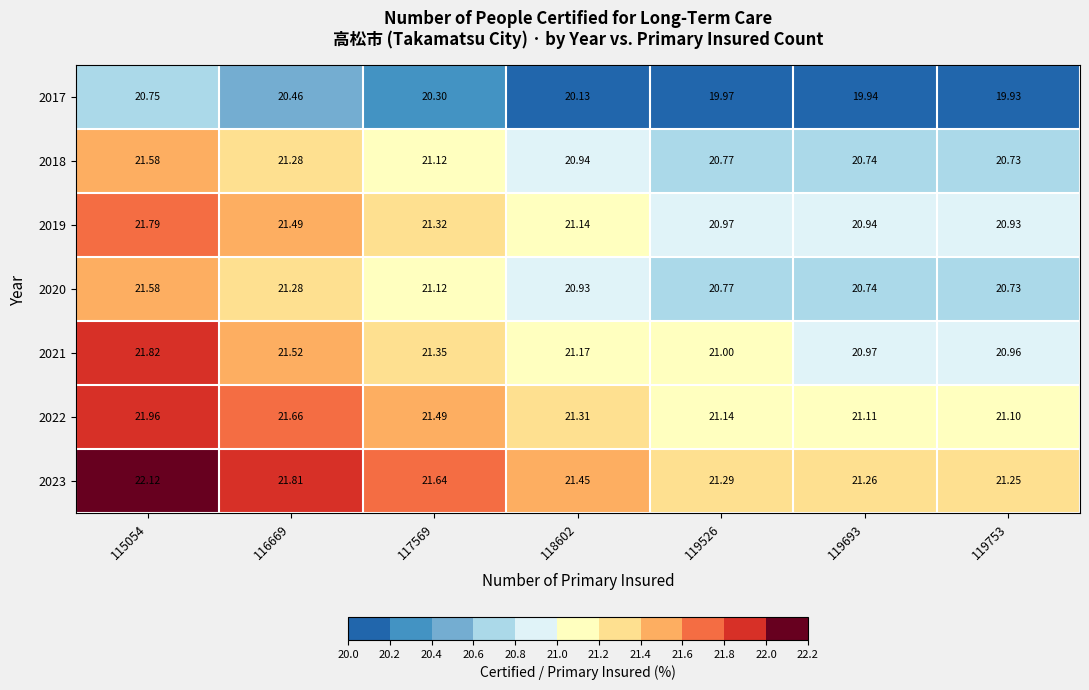

Which series has the largest range (max minus min)?

2023